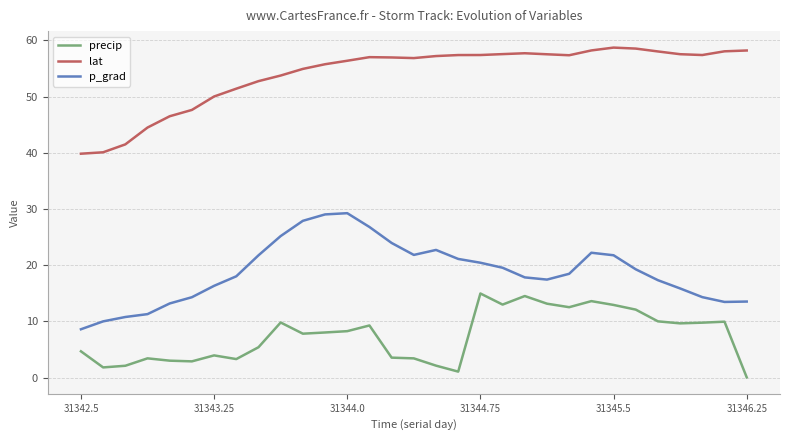

What is the greatest value displayed?

58.7